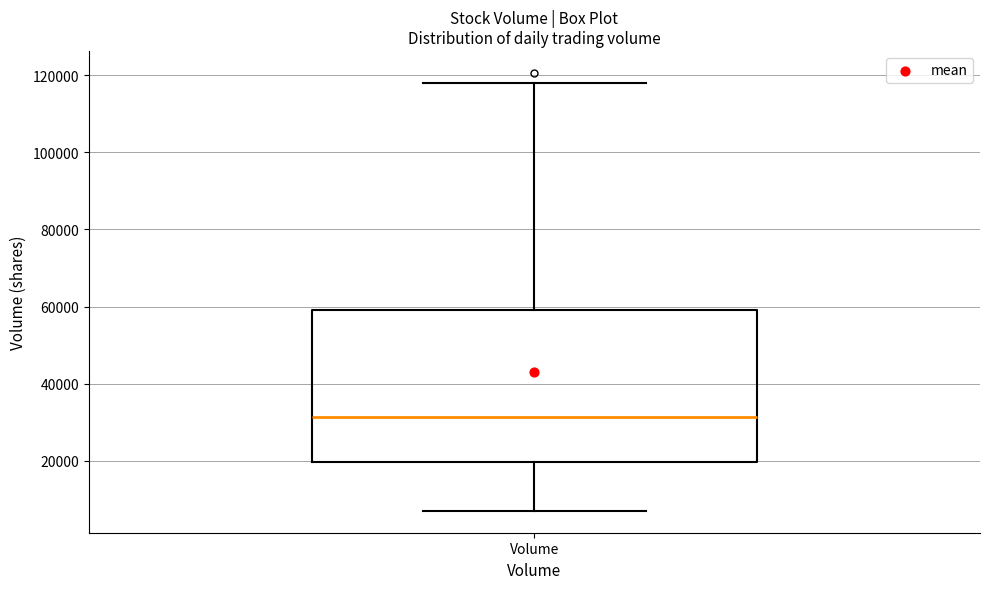

Read this box plot against the y-axis: the position of the median line, the range covered by the box, and the ends of both whiskers. The values are not printed on the chart, so give them approximately, as read against the axis.

median 32000, box 20000 to 60000, whiskers 8000 to 118000